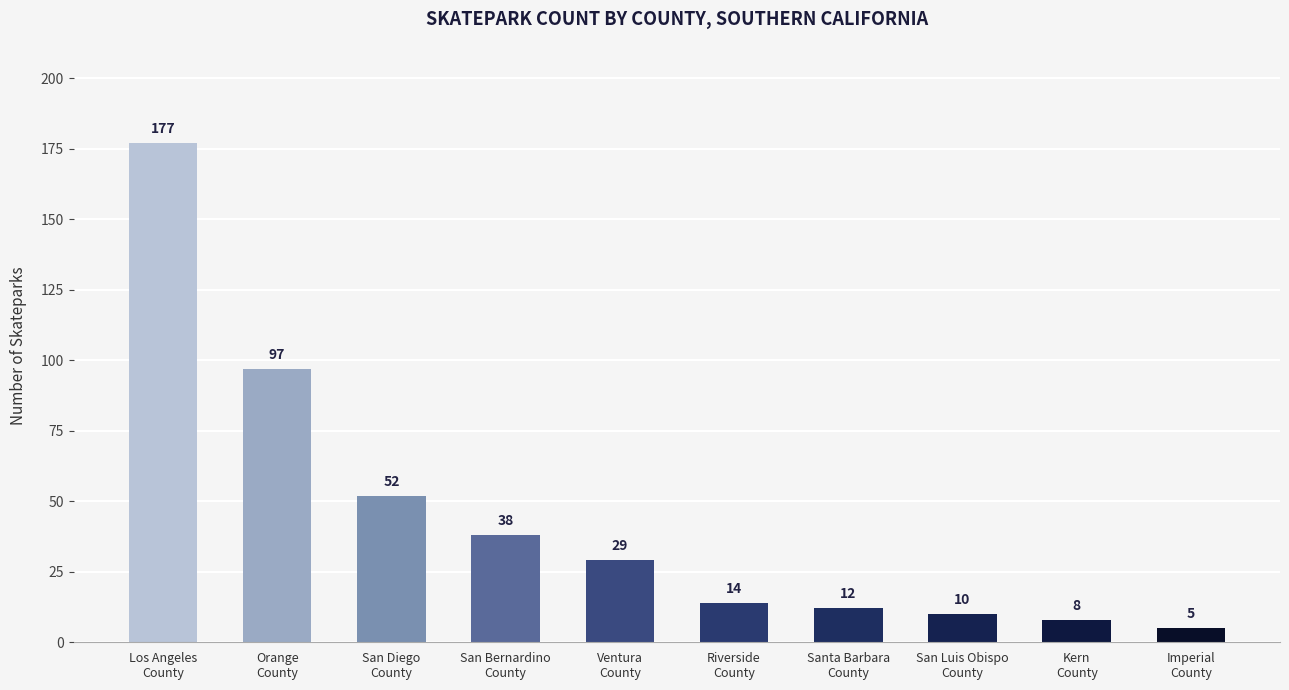

Approximately how many times larger is the value at Riverside
County compared to San Luis Obispo
County?

1.4